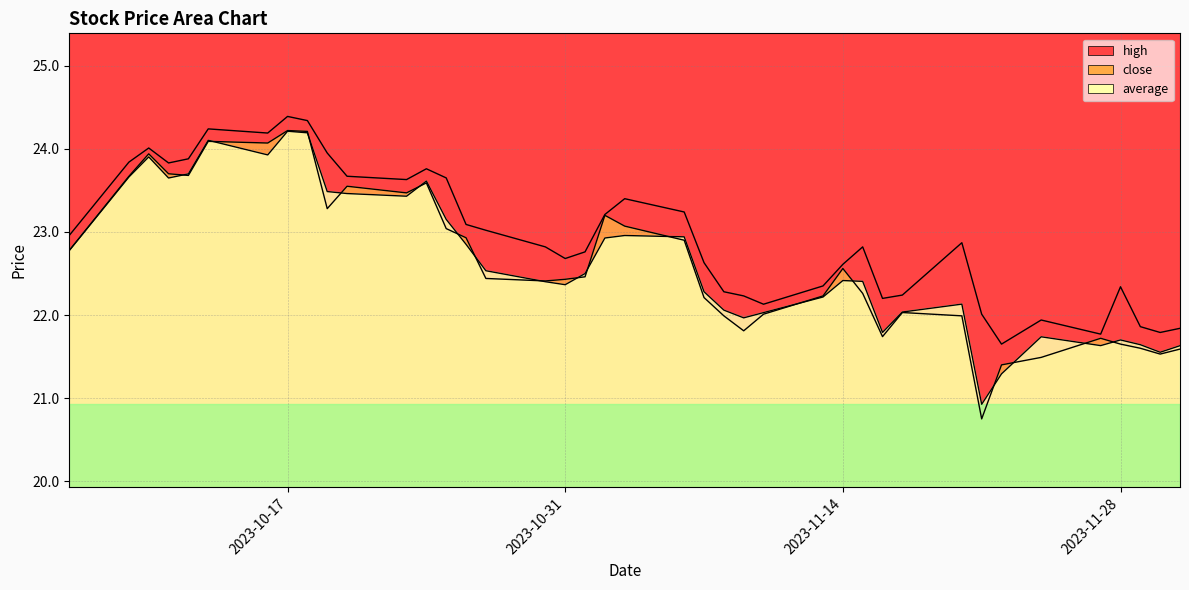

What are all the series names shown in the legend?

close, high, average